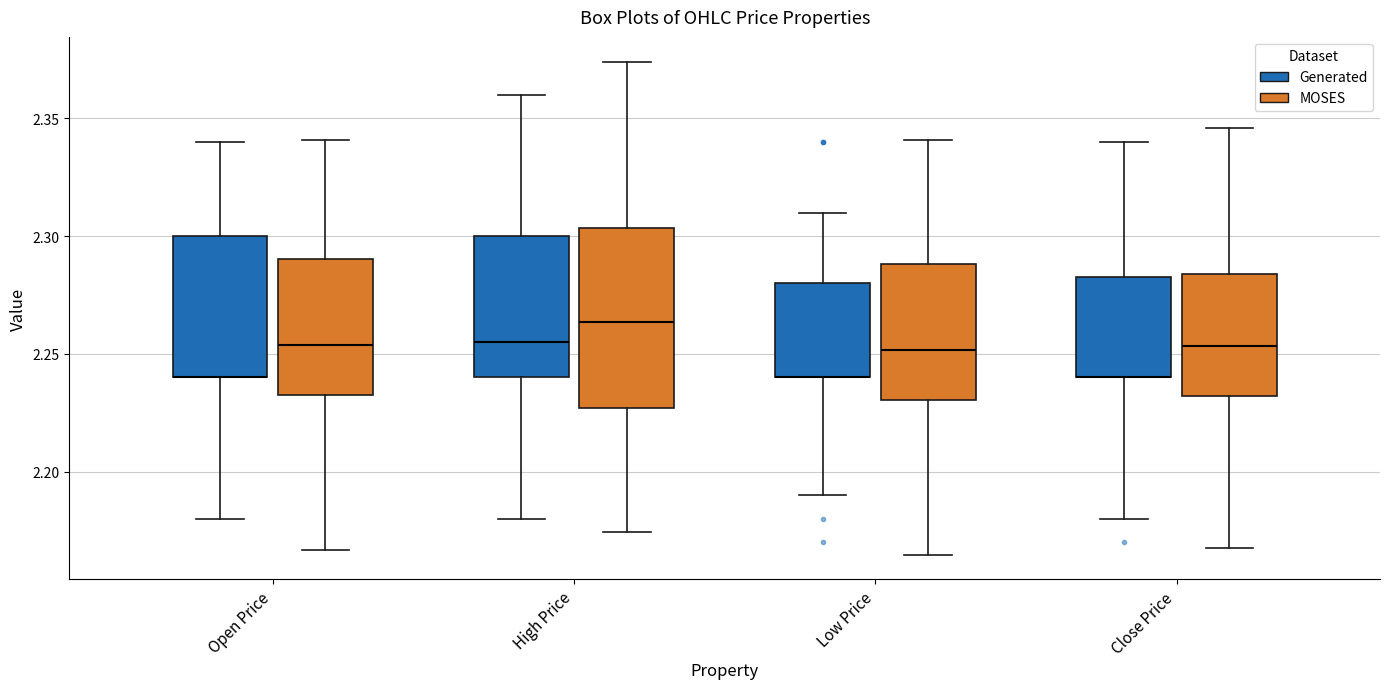

Reading left to right, read every box against the y-axis: the position of its median line, the range the box covers, and the ends of its whiskers. The values are not printed on the chart, so give them approximately, as read against the axis.

Open Price (Generated): median 2.240 (drawn on the box's lower edge), box 2.240 to 2.300, whiskers 2.180 to 2.340
Open Price (MOSES): median 2.255, box 2.235 to 2.290, whiskers 2.165 to 2.340
High Price (Generated): median 2.255, box 2.240 to 2.300, whiskers 2.180 to 2.360
High Price (MOSES): median 2.265, box 2.225 to 2.305, whiskers 2.175 to 2.375
Low Price (Generated): median 2.240 (drawn on the box's lower edge), box 2.240 to 2.280, whiskers 2.190 to 2.310
Low Price (MOSES): median 2.250, box 2.230 to 2.290, whiskers 2.165 to 2.340
Close Price (Generated): median 2.240 (drawn on the box's lower edge), box 2.240 to 2.285, whiskers 2.180 to 2.340
Close Price (MOSES): median 2.255, box 2.230 to 2.285, whiskers 2.170 to 2.345